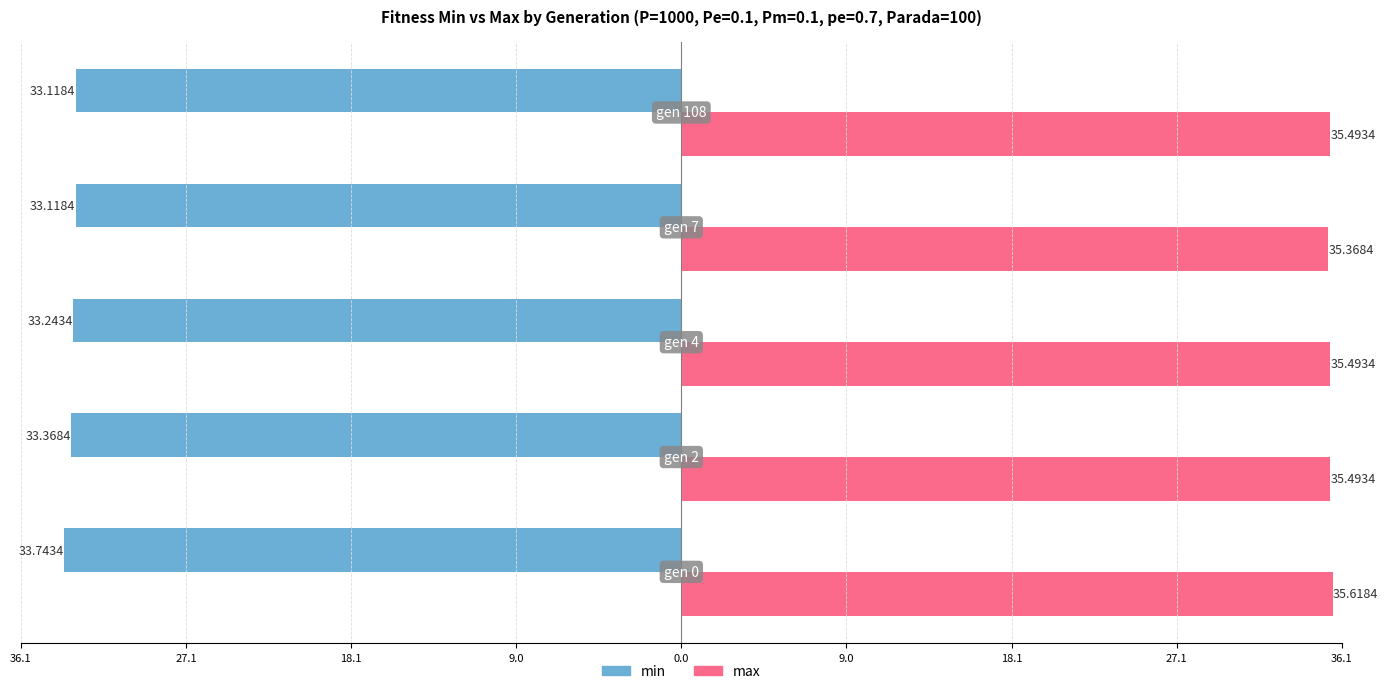

What is the maximum value for max?

35.6